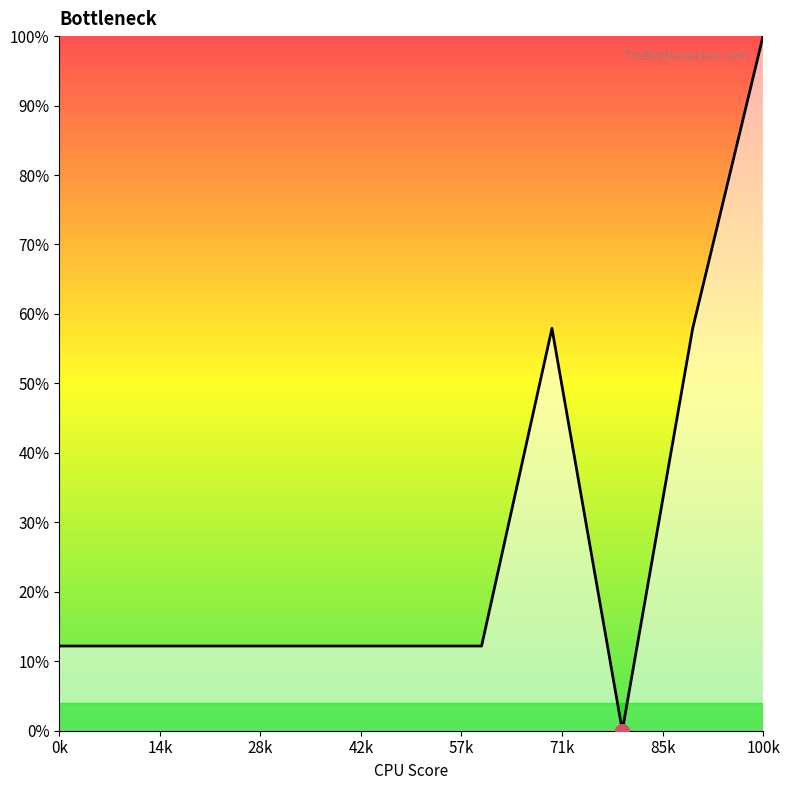

Approximately how many times larger is the value at 10 compared to 42k?

8.2